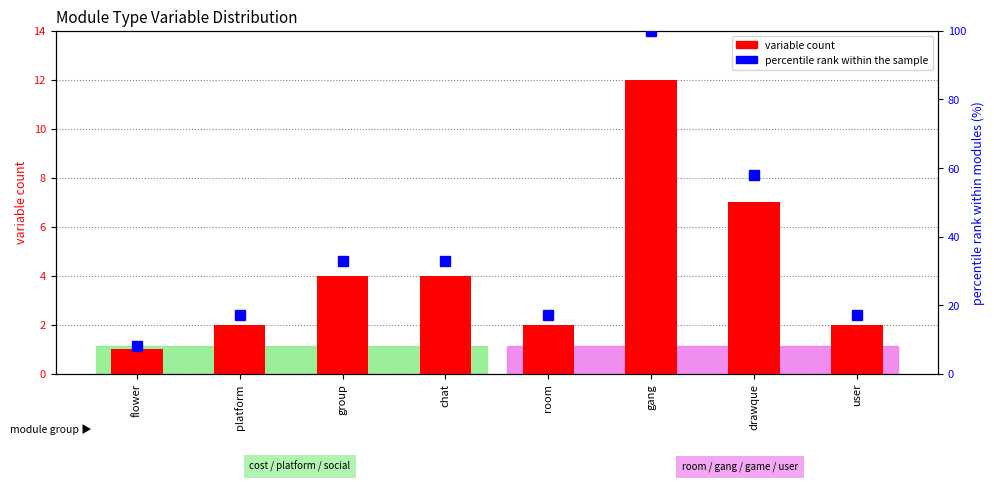

Which series has the largest range (max minus min)?

percentile rank within the sample